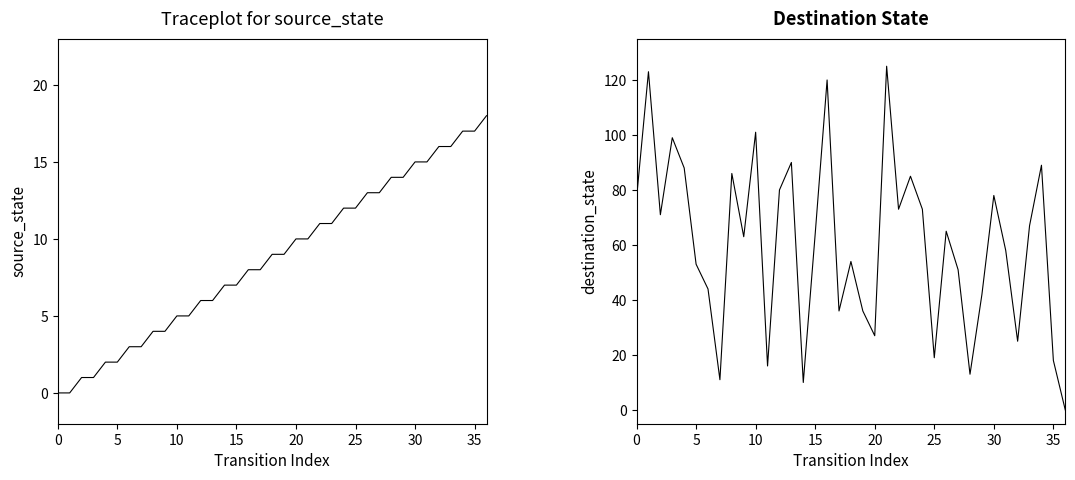

At how many categories does at least one series exceed 47?

24